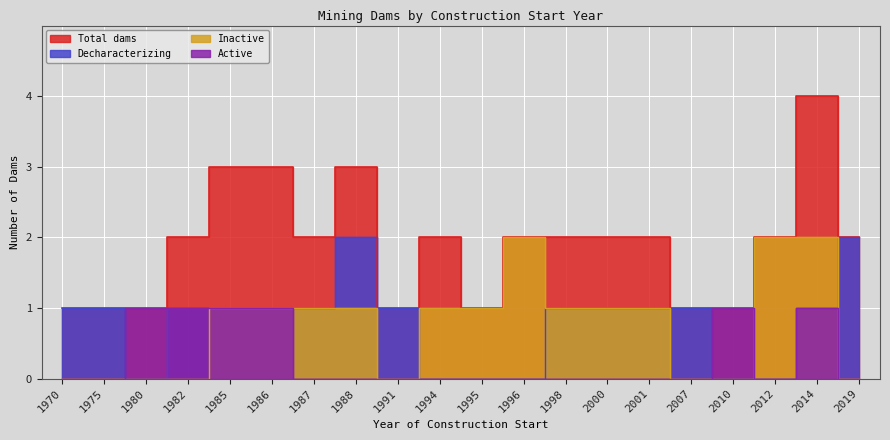

Which category has the highest value in the Inactive series?

1996